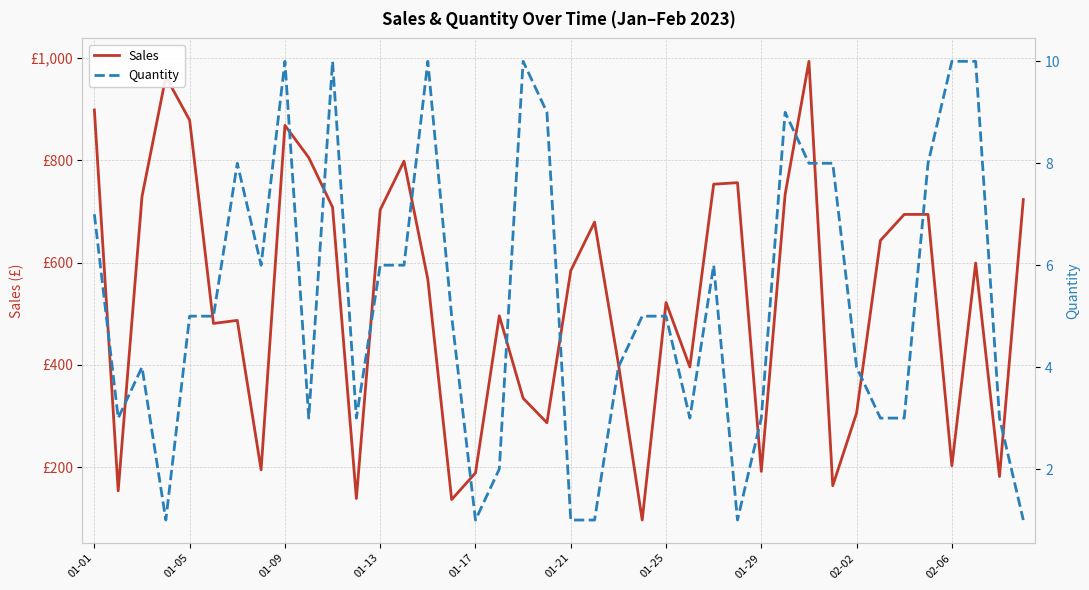

List the series in order of their peak value, lowest first.

Quantity, Sales